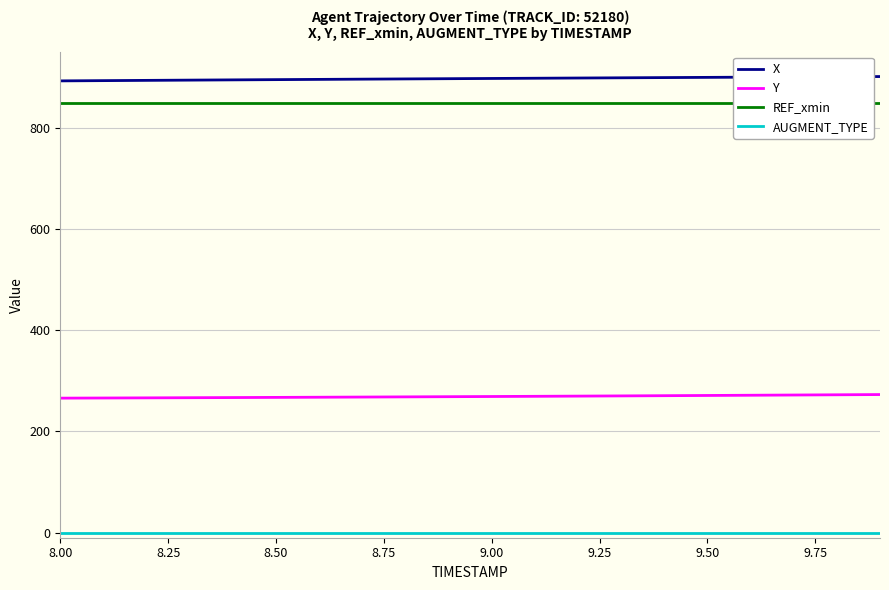

True or false: Y and AUGMENT_TYPE cross at least once.

False